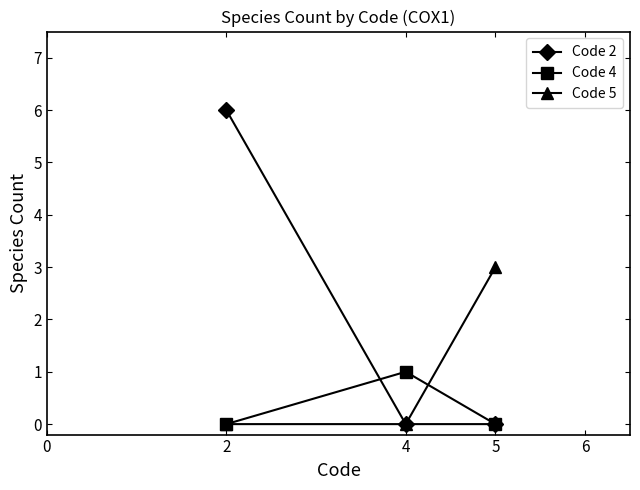

Which series has the largest total across all categories?

Code 2